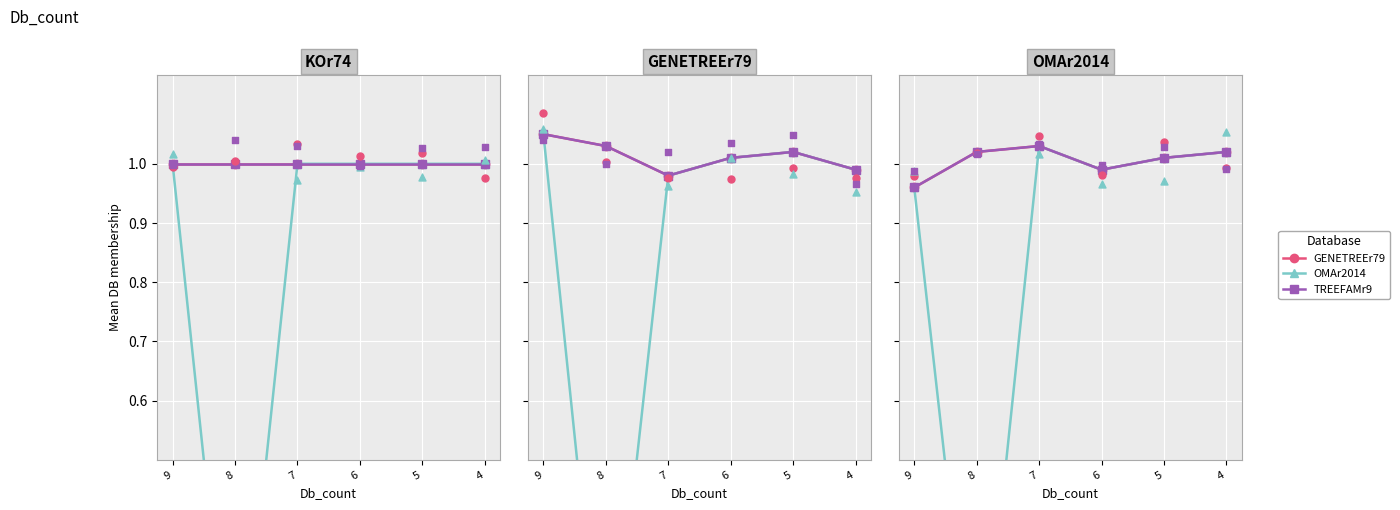

What are all the series names shown in the legend?

GENETREEr79, OMAr2014, TREEFAMr9